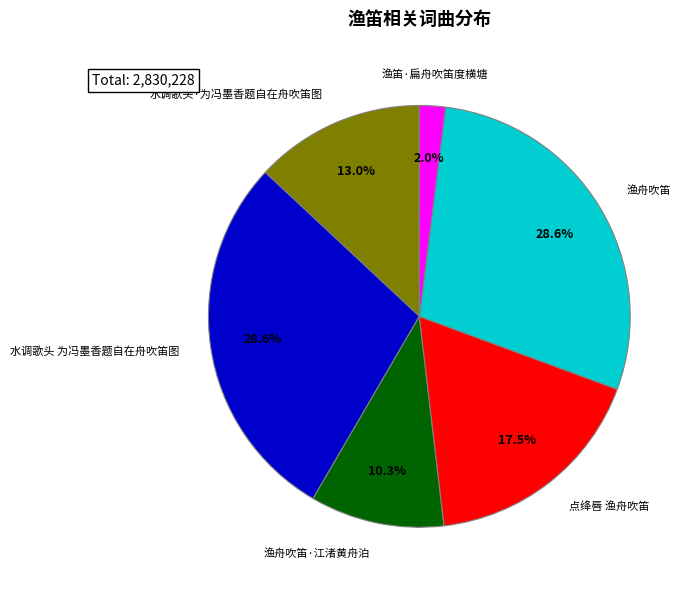

Is there any slice that represents more than half of the pie?

No